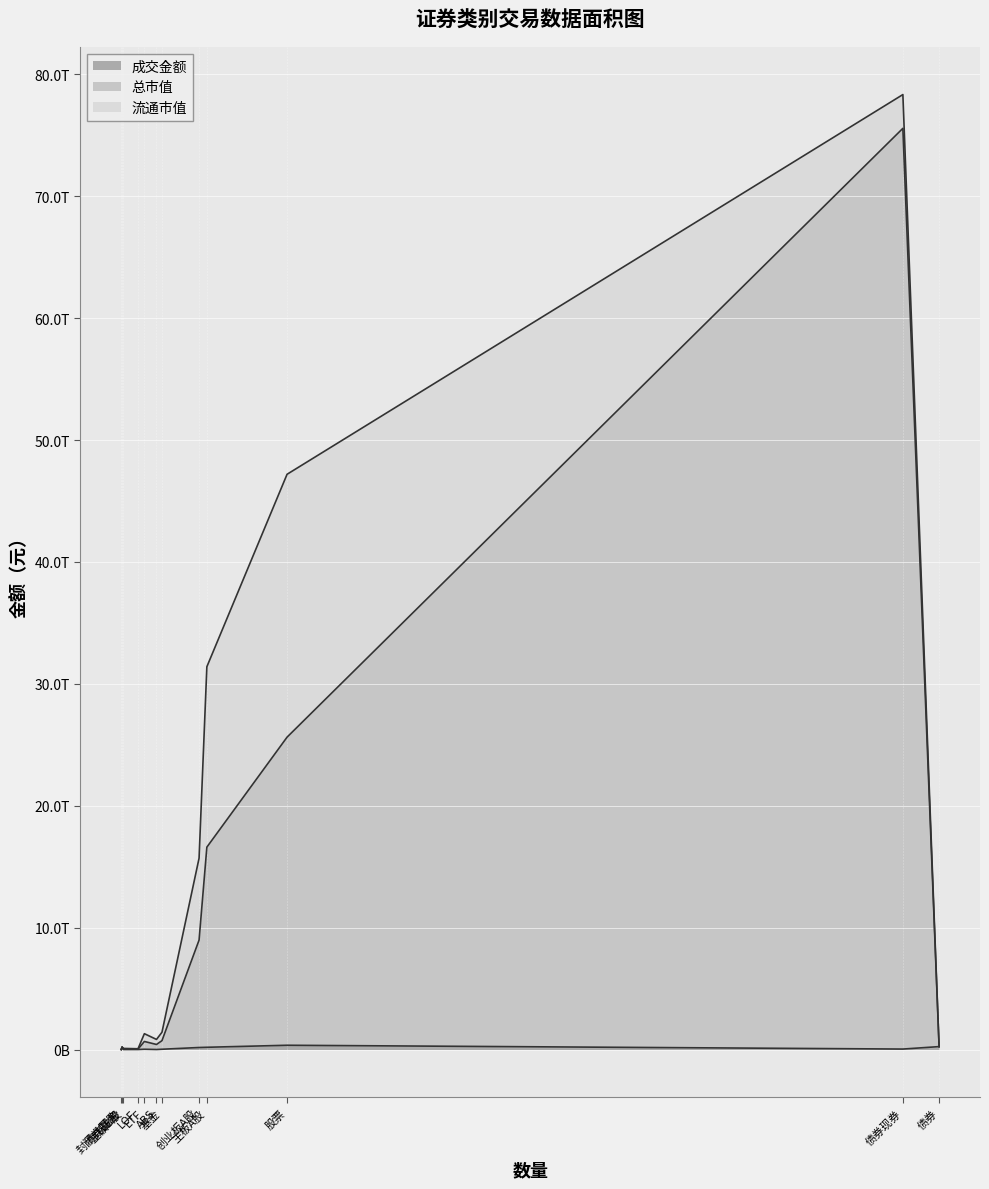

At which category is the sum across all series the highest?

债券现券